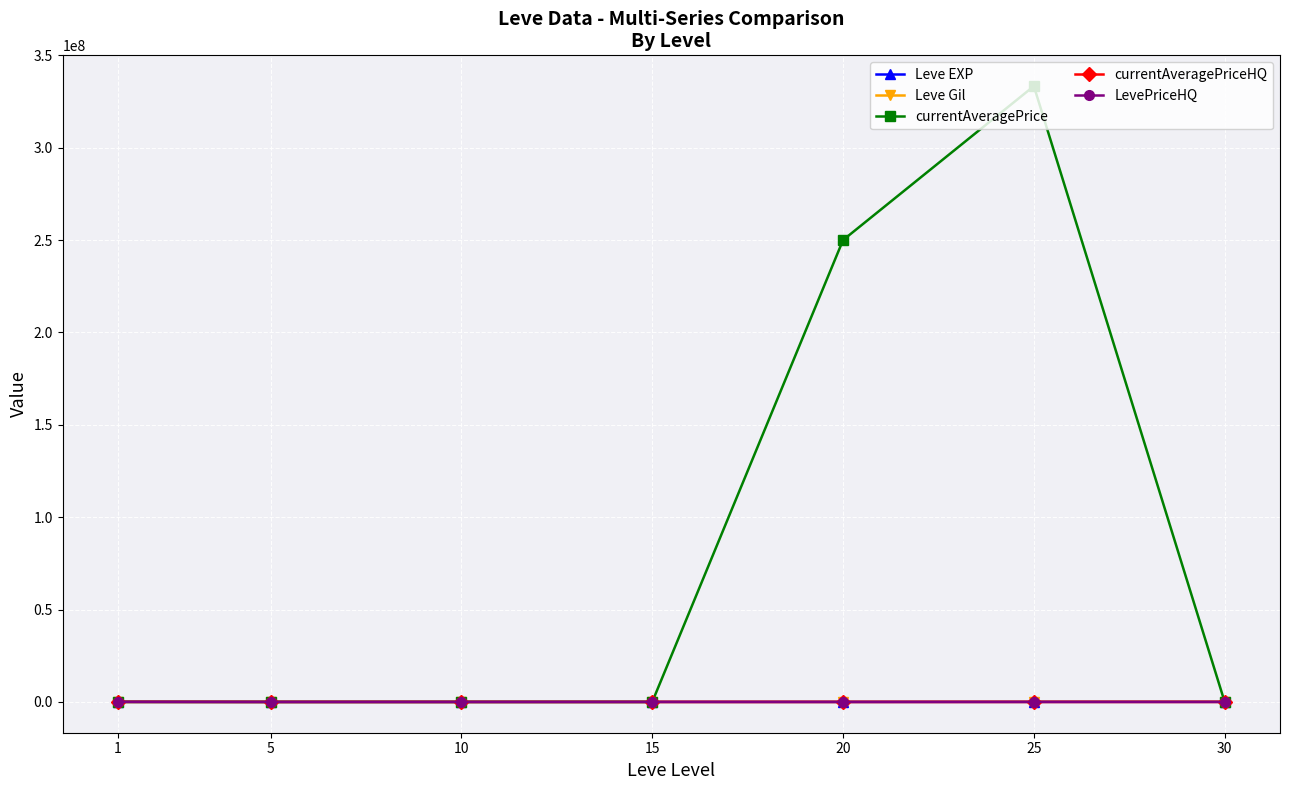

At which category is the sum across all series the highest?

25